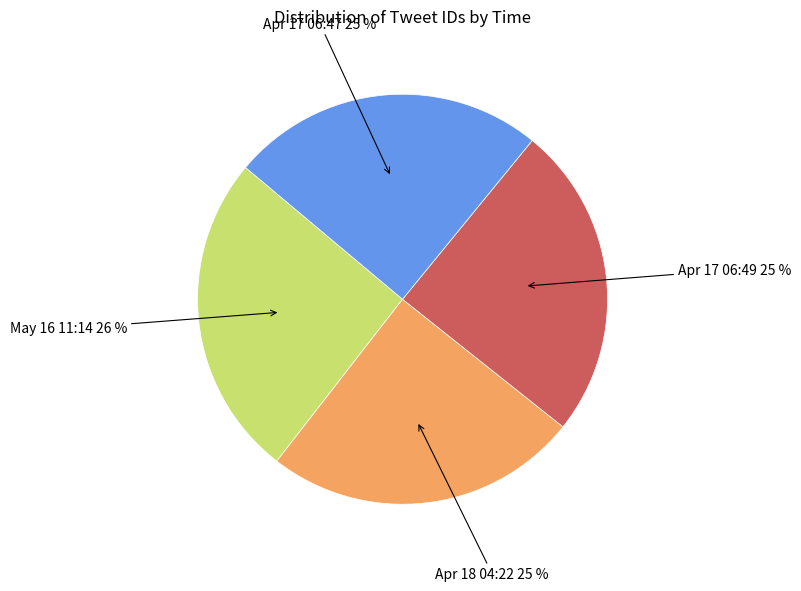

What percentage is the Apr 18 04:22 slice, to the nearest percent?

25%